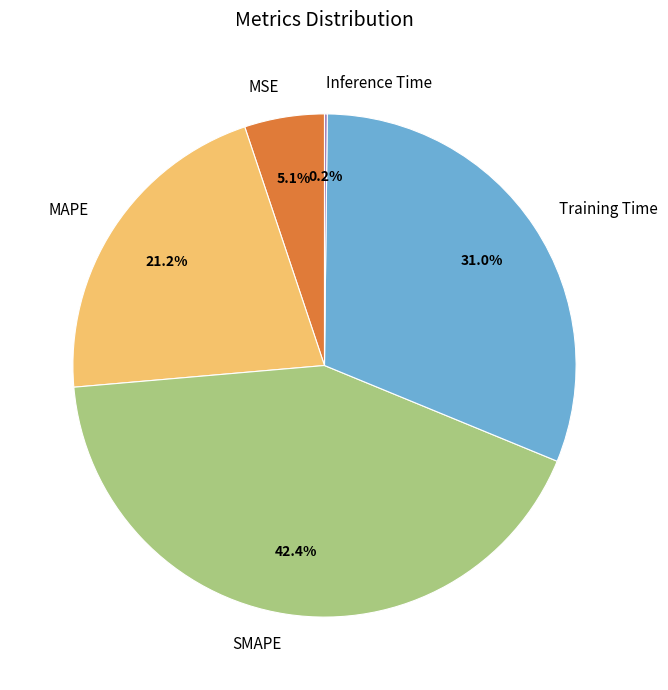

Which category has the biggest portion of the pie?

SMAPE